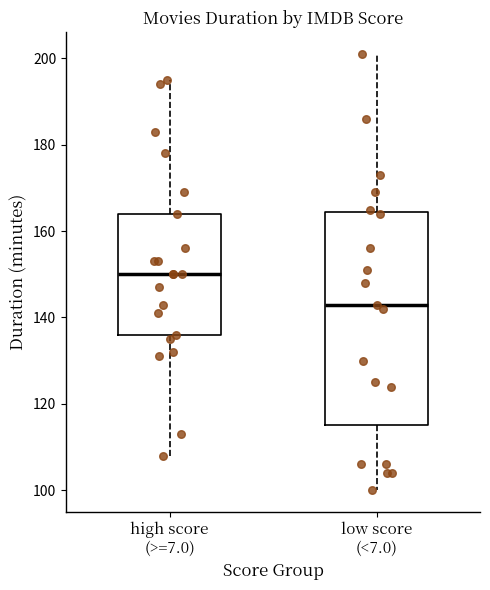

Which box's median line is the lowest?

low score (<7.0)